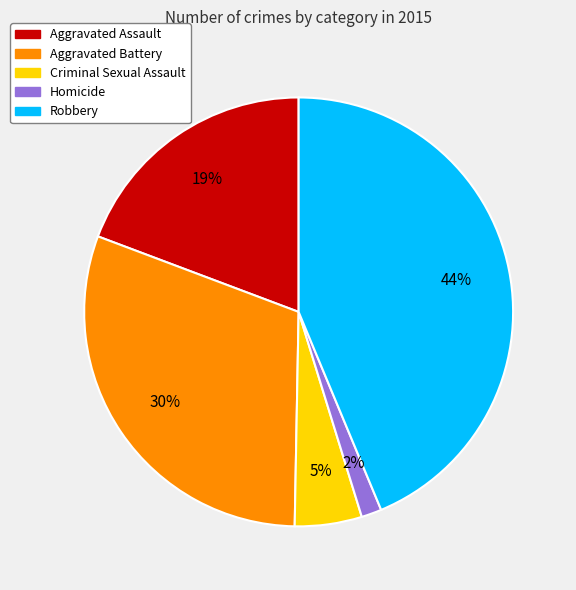

Does Aggravated Battery account for over 50% of the chart?

No